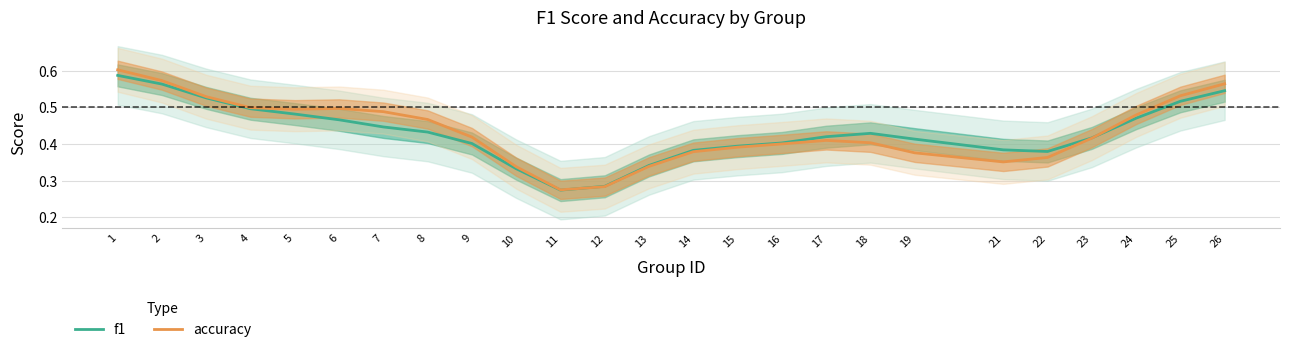

What is the sum of the f1 values at 16 and 2?

1.0